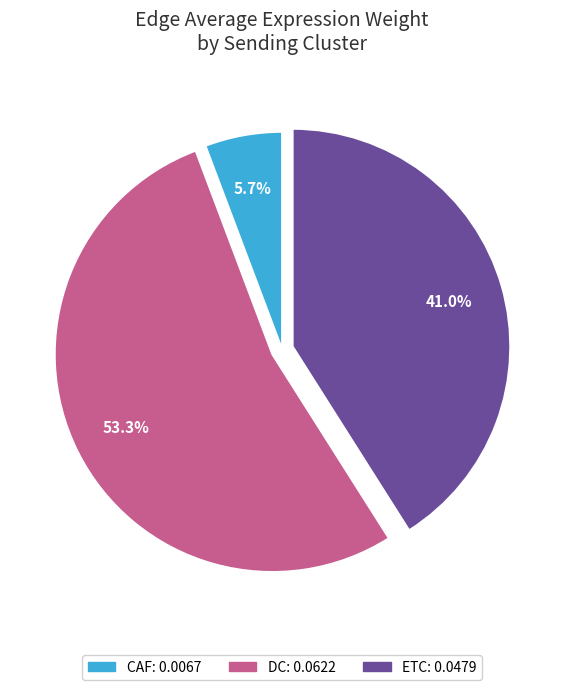

What is the total percentage of DC and CAF?

59.0%